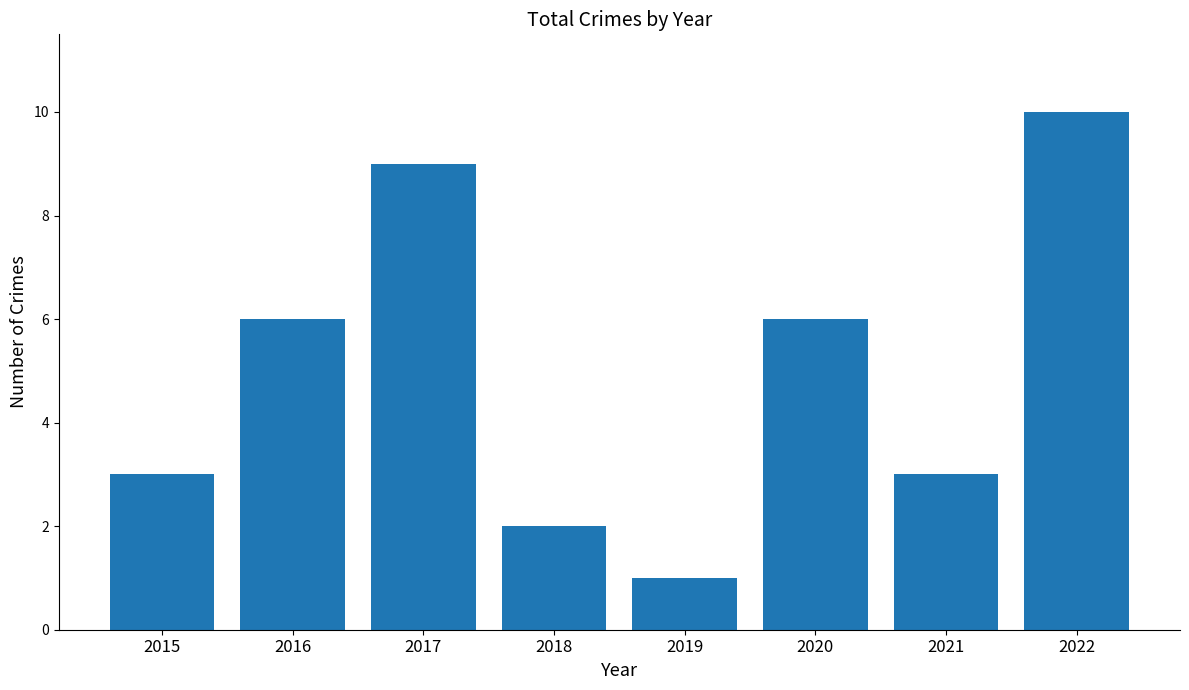

How many bars are there in total?

8